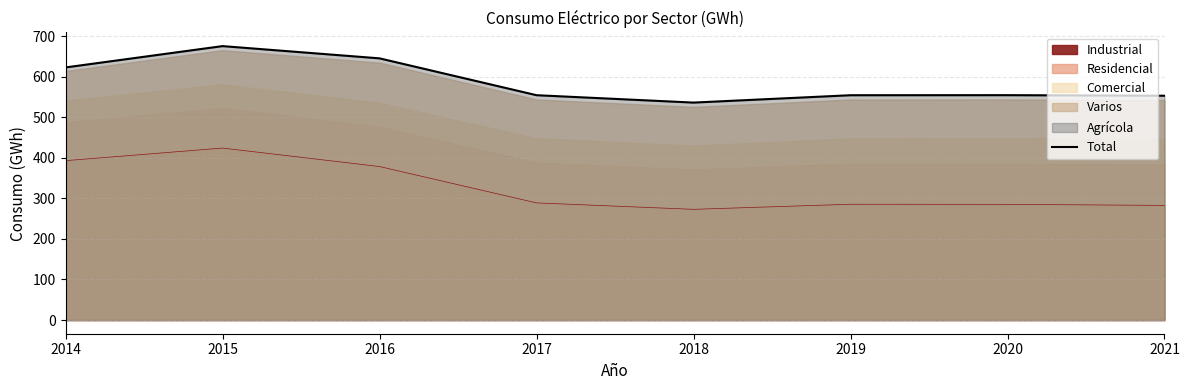

True or false: the data shows 554.1 at 2019.

True